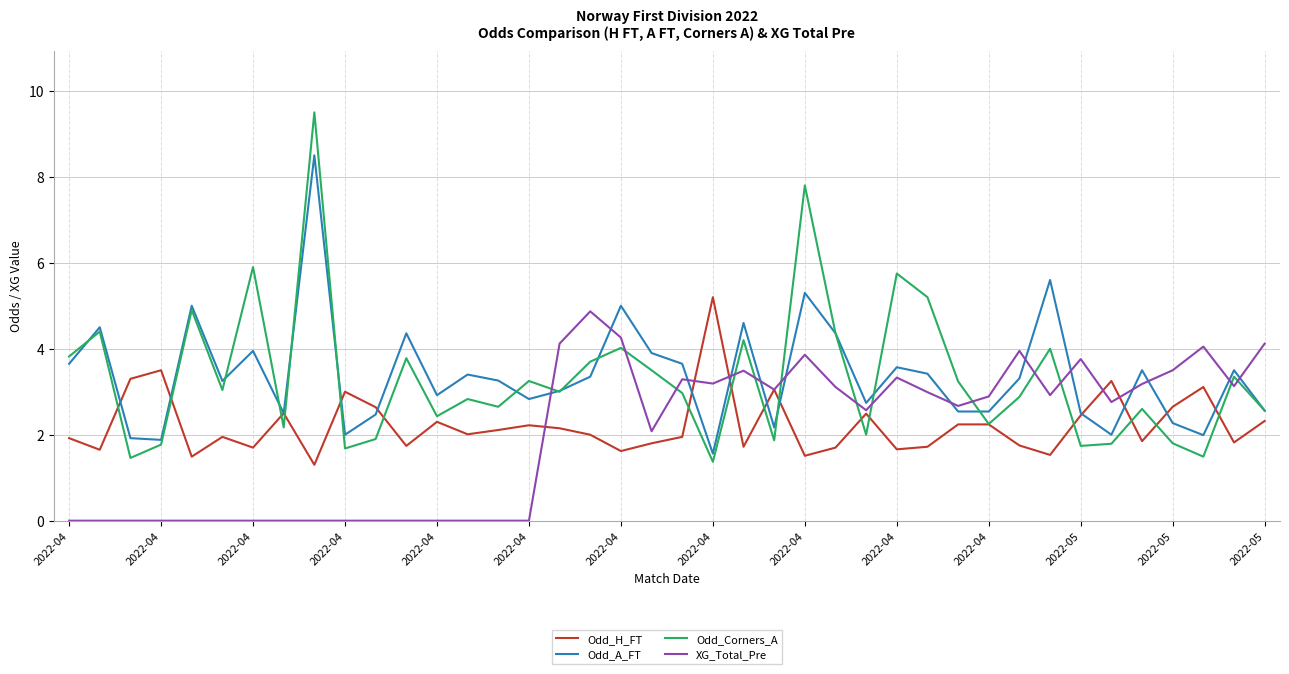

How many values in the XG_Total_Pre series are below 2?

16